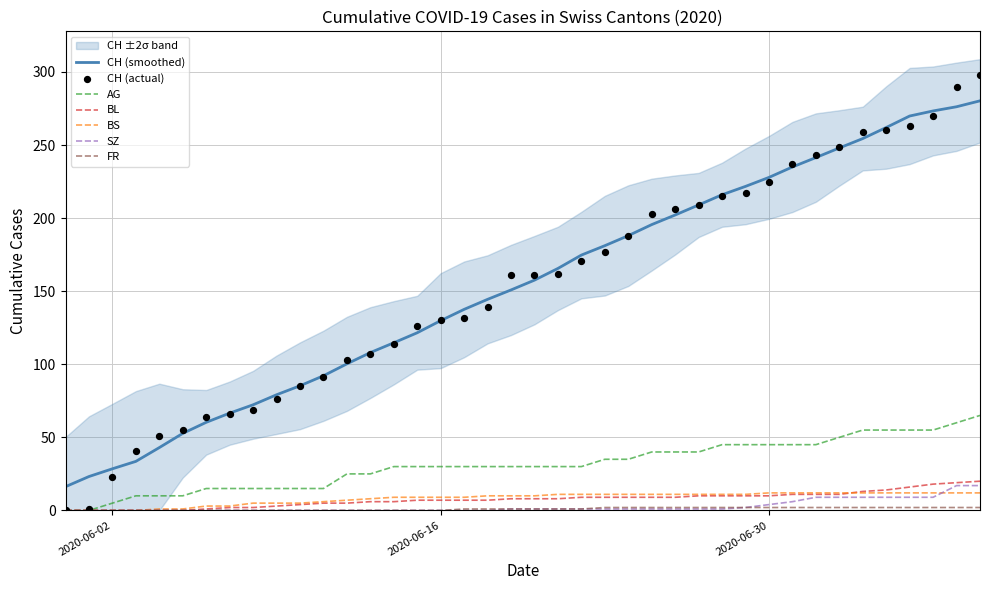

What is the highest value of the BS series?

12.0